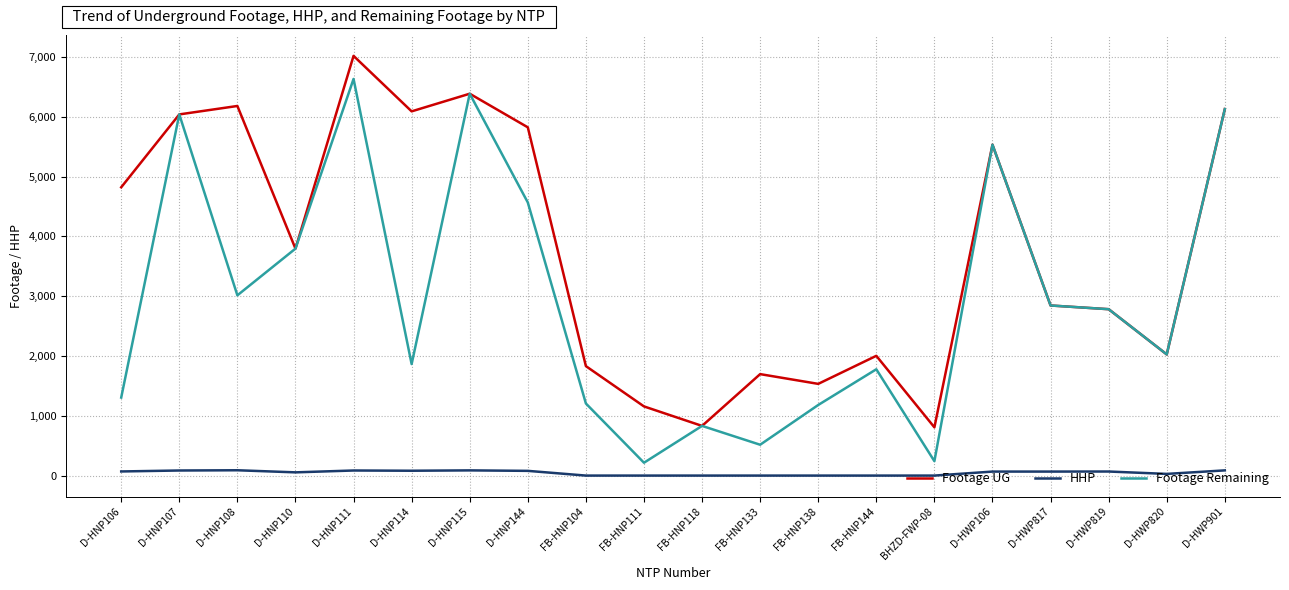

Which series has the largest range (max minus min)?

Footage Remaining